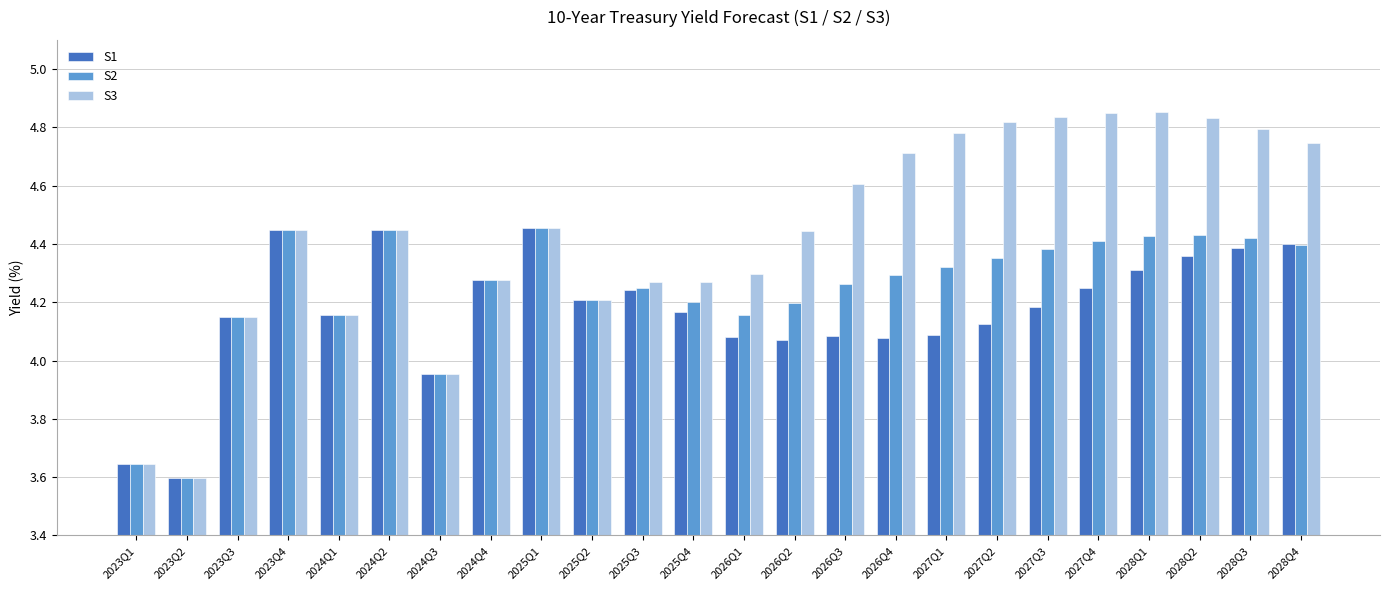

The S2 series shows 2.9 at 2027Q3. True or false?

False